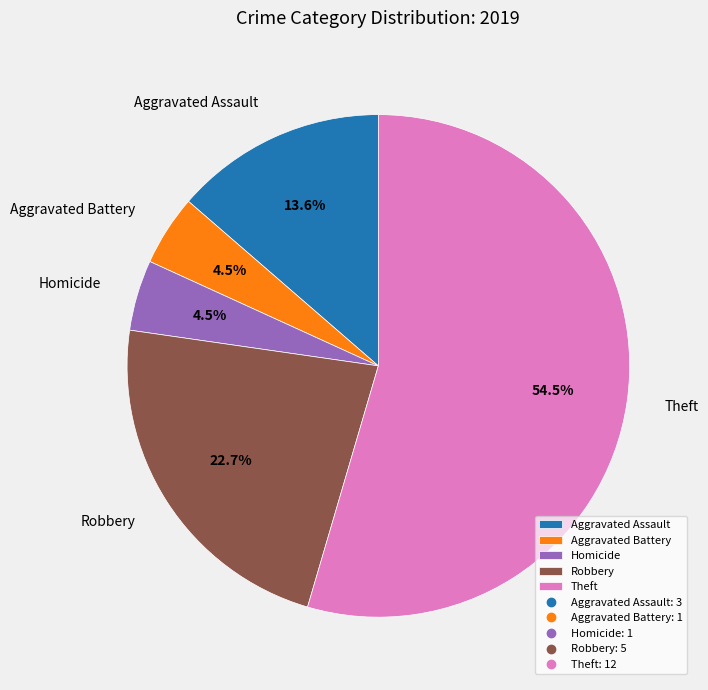

Is there any slice that represents more than half of the pie?

Yes